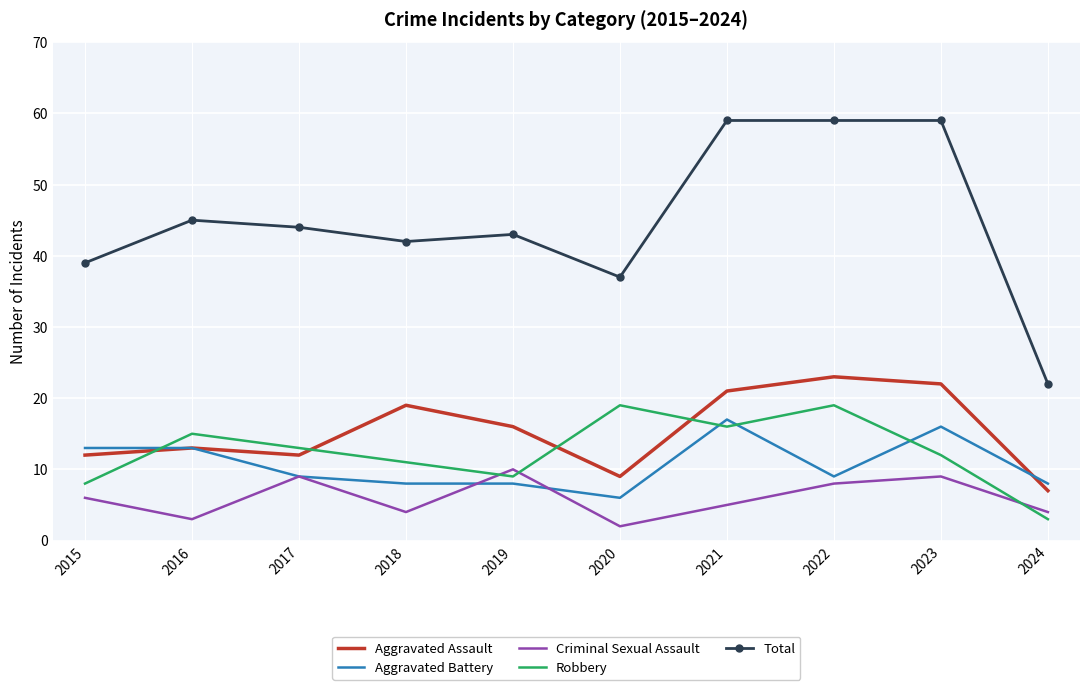

True or false: Total and Criminal Sexual Assault intersect in this chart.

False